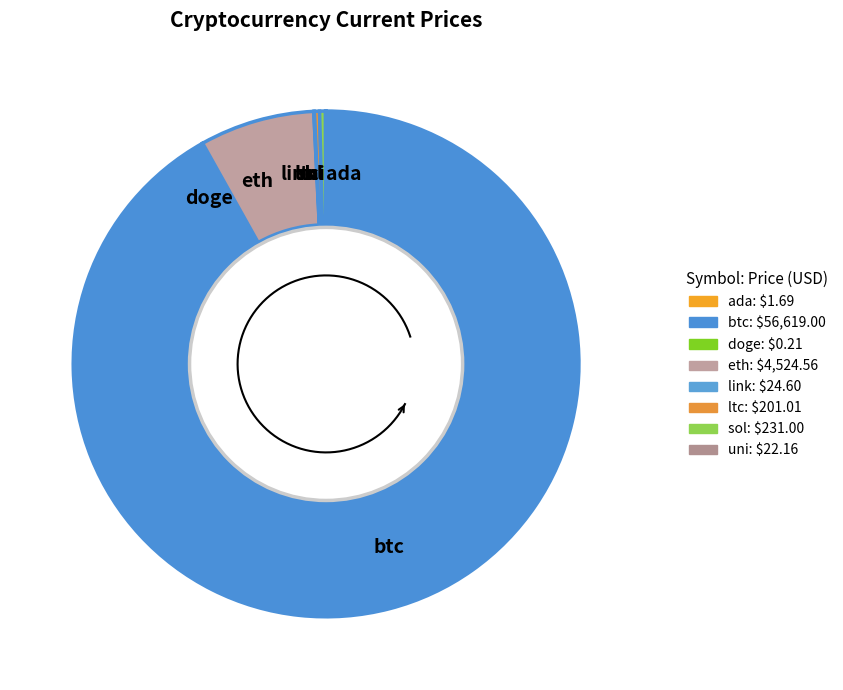

Which category accounts for the majority?

btc